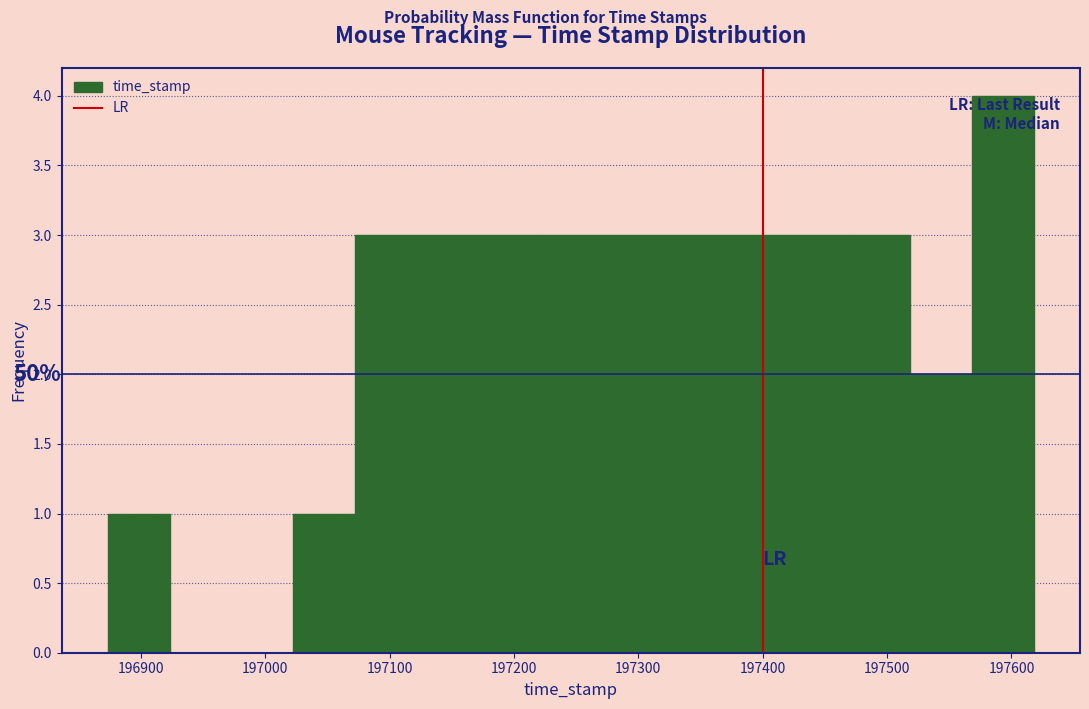

Which range on the x-axis has the tallest bar?

197570 to 197620